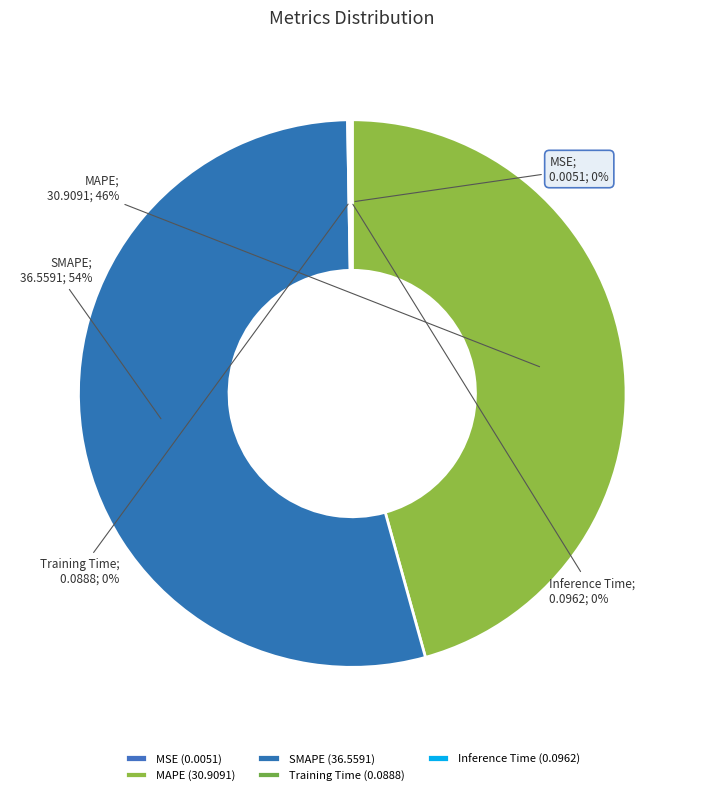

How many slices are in this pie chart?

5